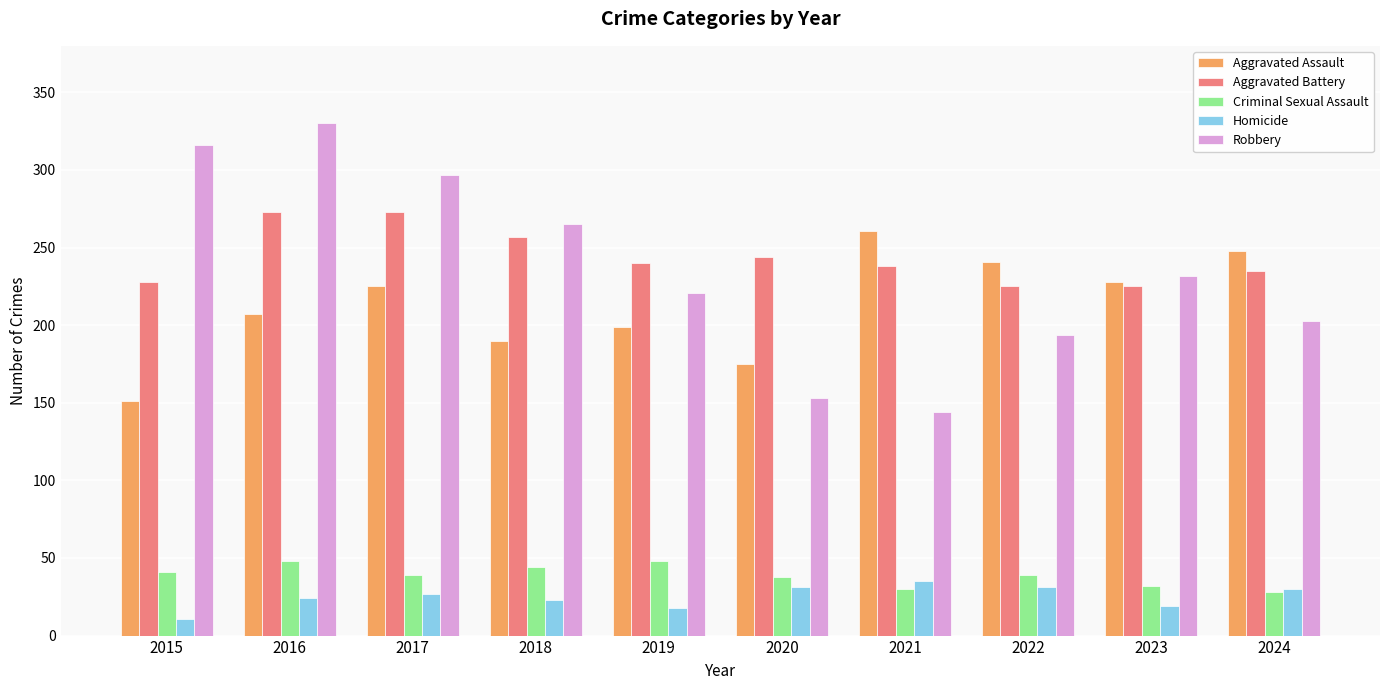

What is the sum of the Aggravated Battery values at 2018 and 2015?

485